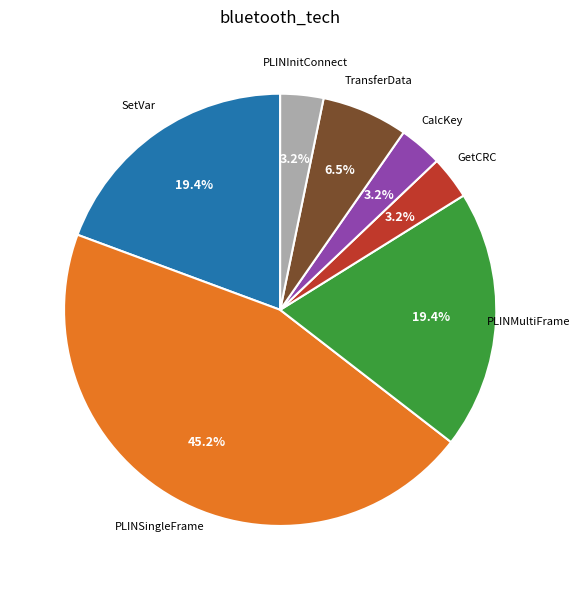

Is there any slice that represents more than half of the pie?

No